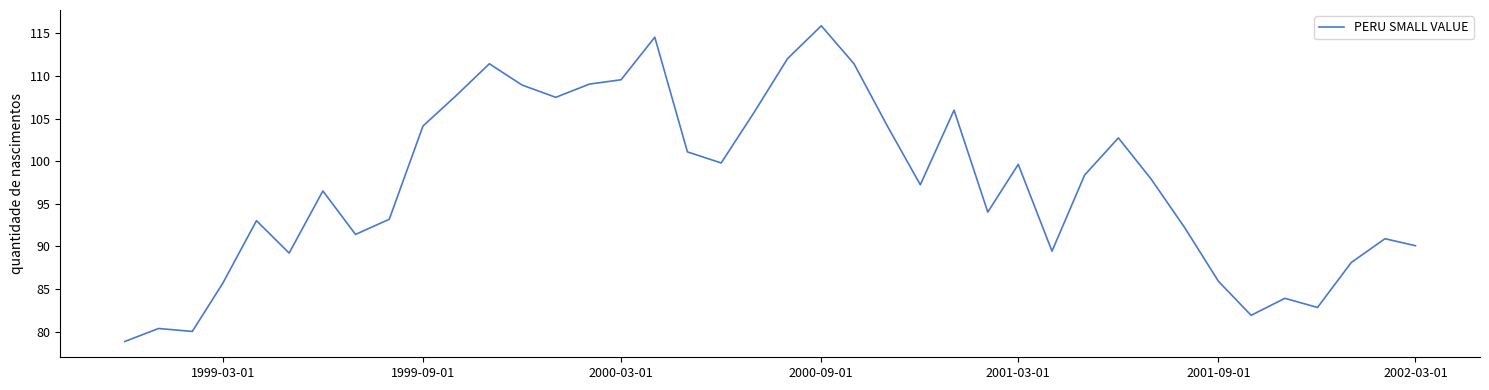

How many interior local peaks (higher than both neighbors) does the data have?

11